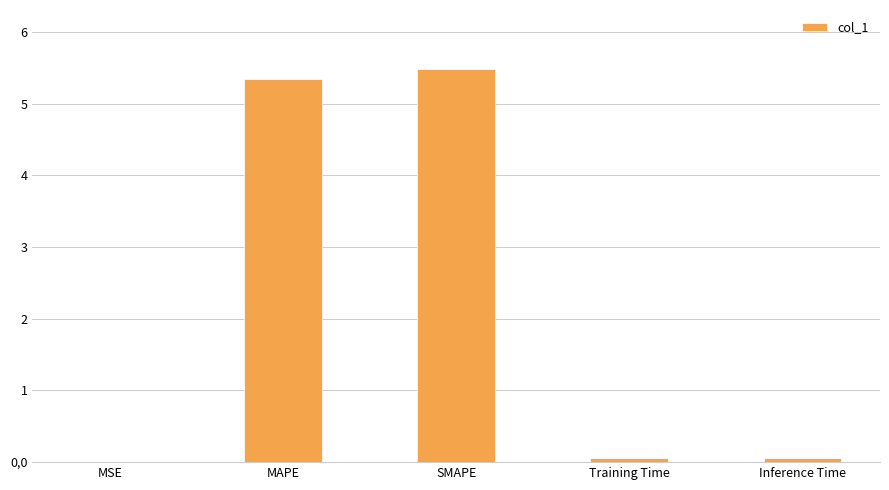

What is the maximum value shown in the chart?

5.5